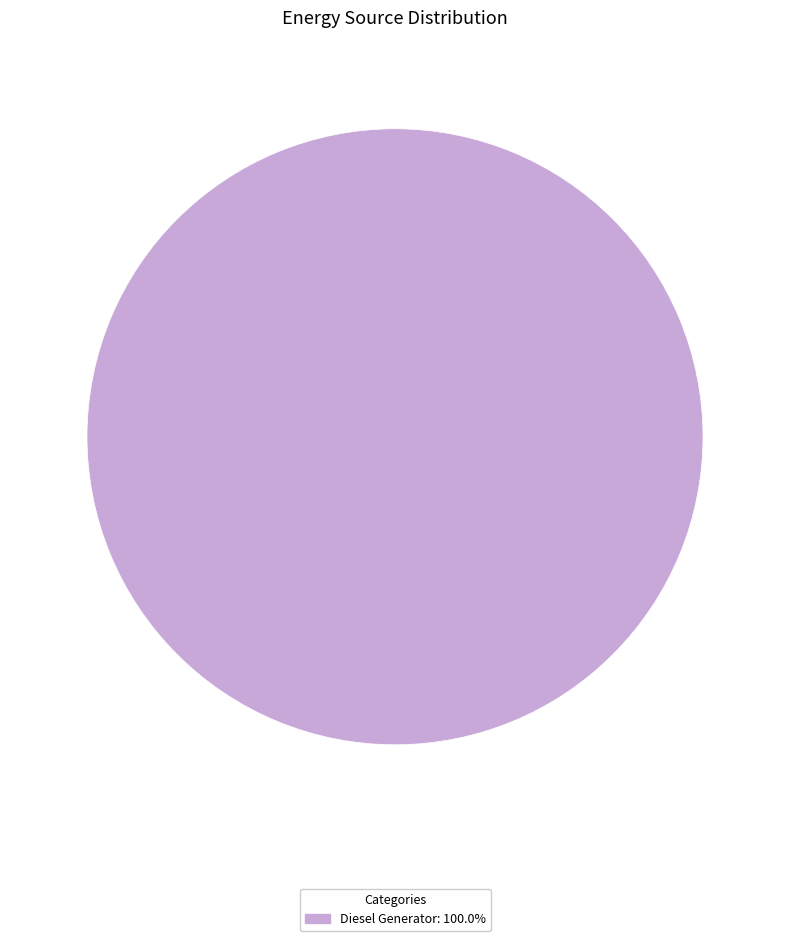

Is there any slice that represents more than half of the pie?

Yes